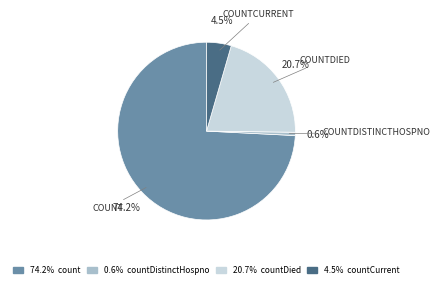

Is there any slice that represents more than half of the pie?

Yes